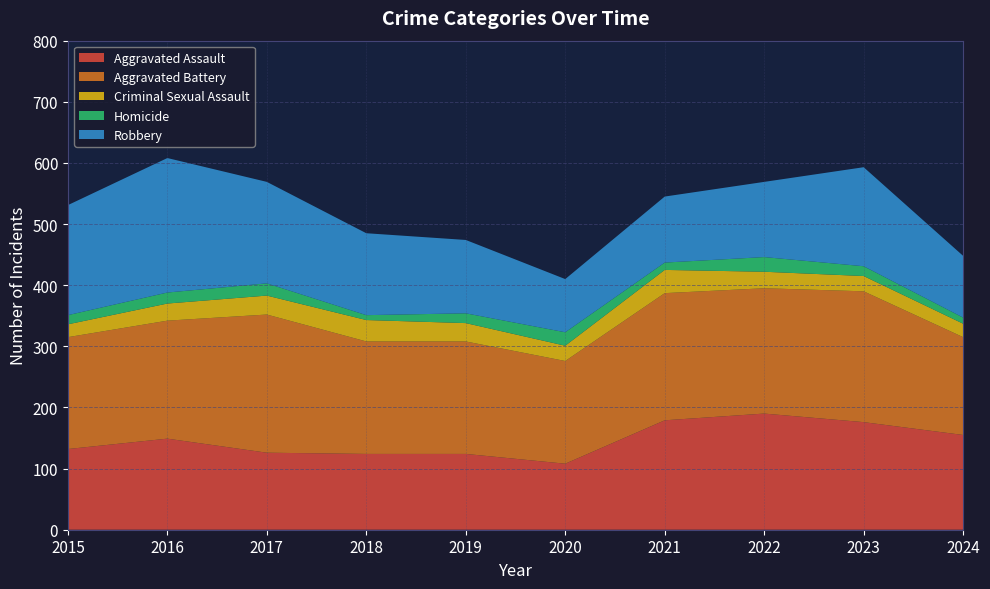

Reading left to right, transcribe all the data shown in this chart.

Aggravated Assault: 132	149	126	124	124	108	179	190	176	155
Aggravated Battery: 183	193	226	184	184	168	208	205	214	160
Criminal Sexual Assault: 21	28	31	35	30	25	38	27	25	22
Homicide: 15	18	20	8	16	22	12	24	16	10
Robbery: 180	220	166	134	120	87	108	123	162	101